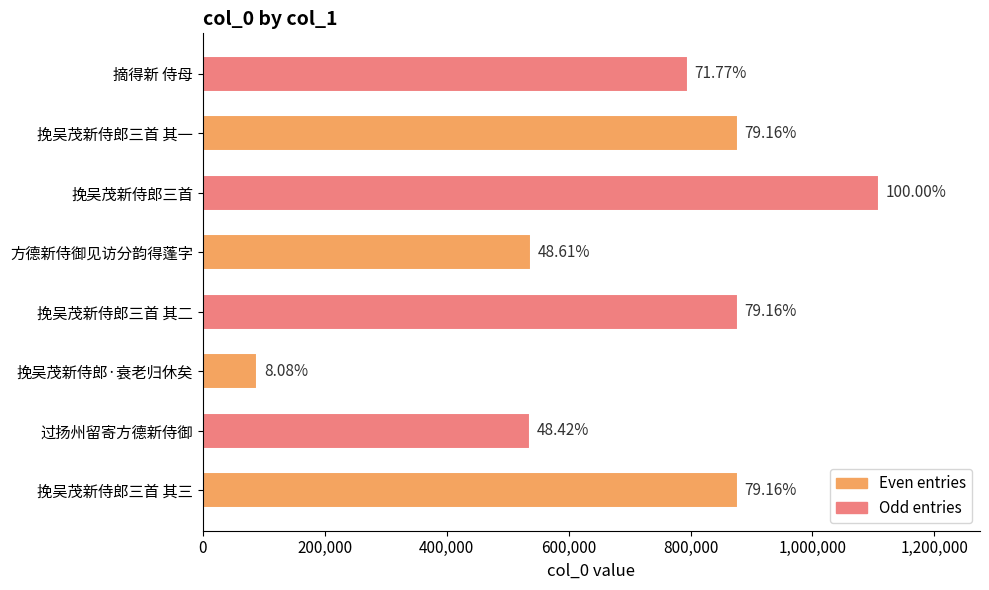

Does the chart contain any negative values?

No